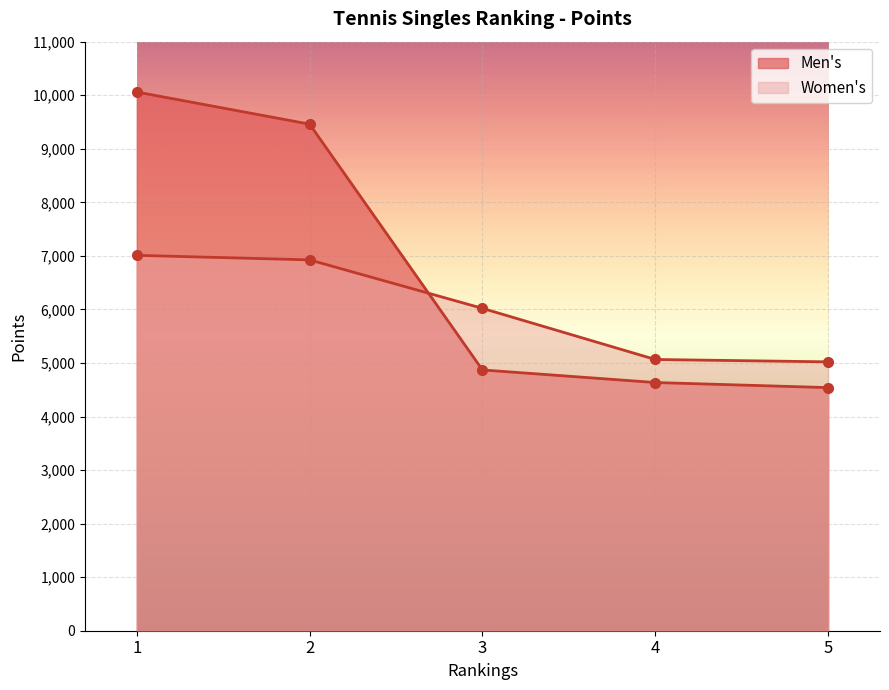

Count the number of data series in this chart.

2